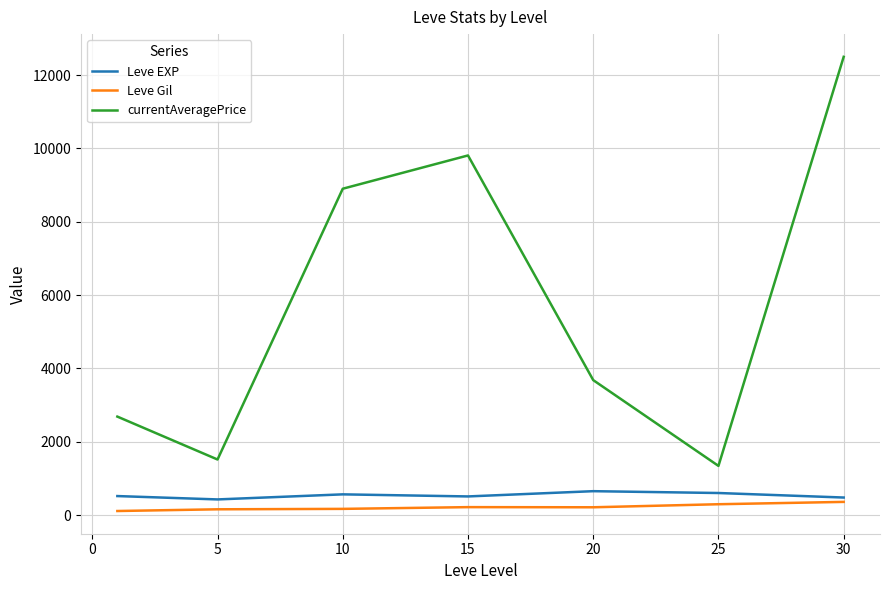

What is the lowest value of the Leve EXP series?

428.3